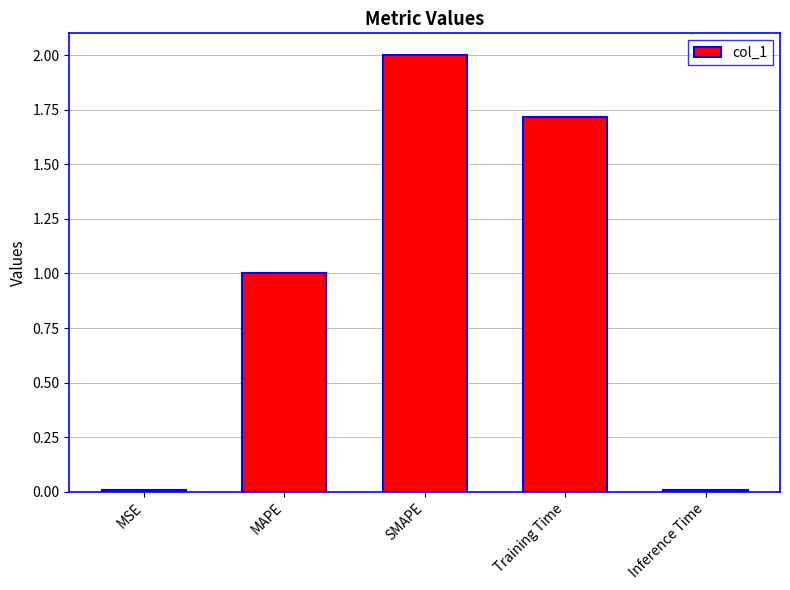

What is the change in value from MAPE to SMAPE?

+1.0